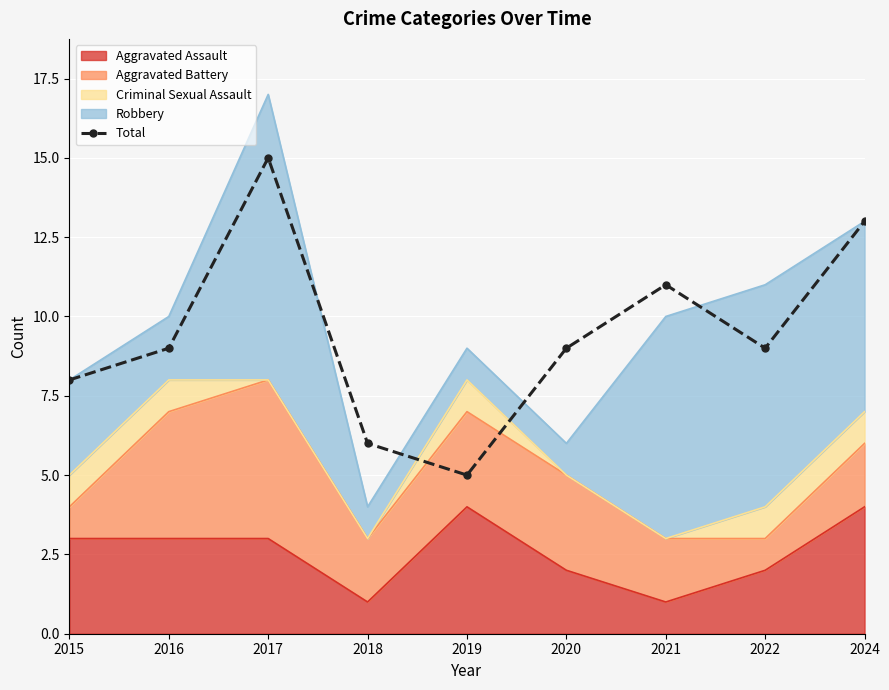

Reading left to right, what are all the values shown in this chart?

8	9	15	6	5	9	11	9	13